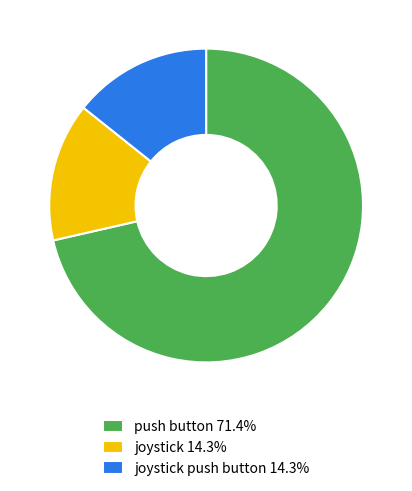

Approximately how many times larger is the value at joystick push button 14.3% compared to joystick 14.3%?

1.0